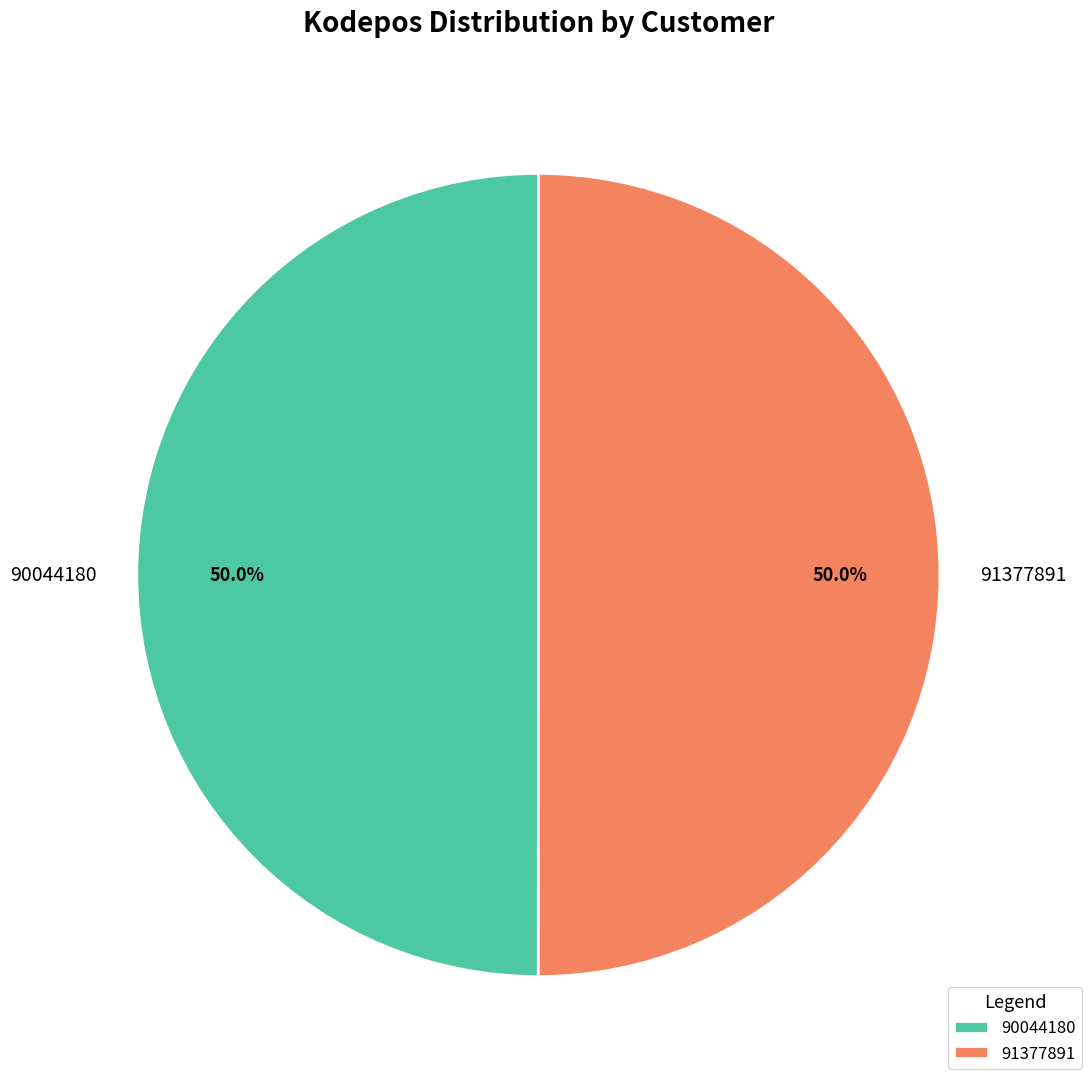

What is the ratio of the value at 91377891 to the value at 90044180?

1.0